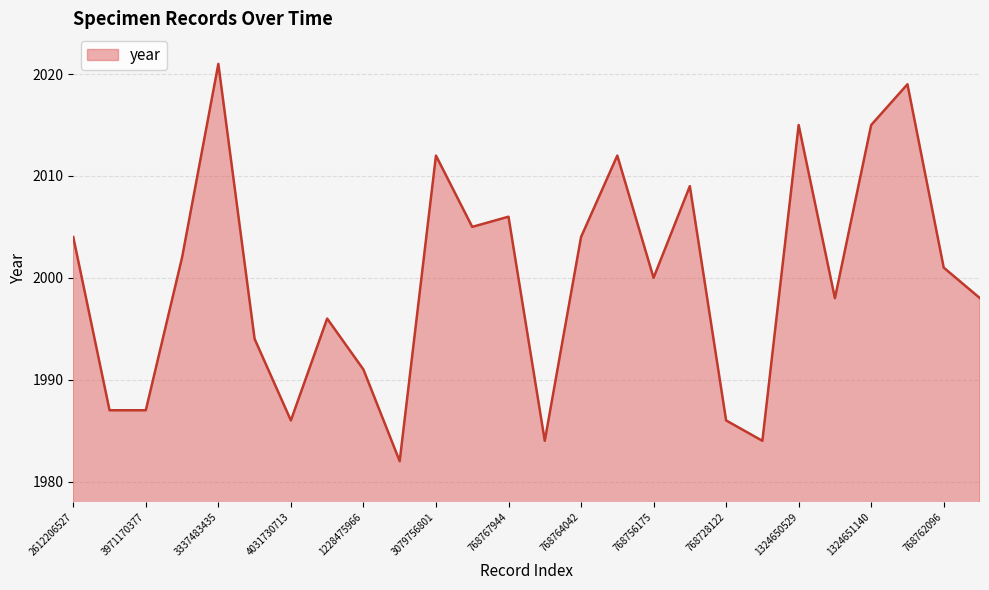

What is the difference between the maximum and minimum values?

39